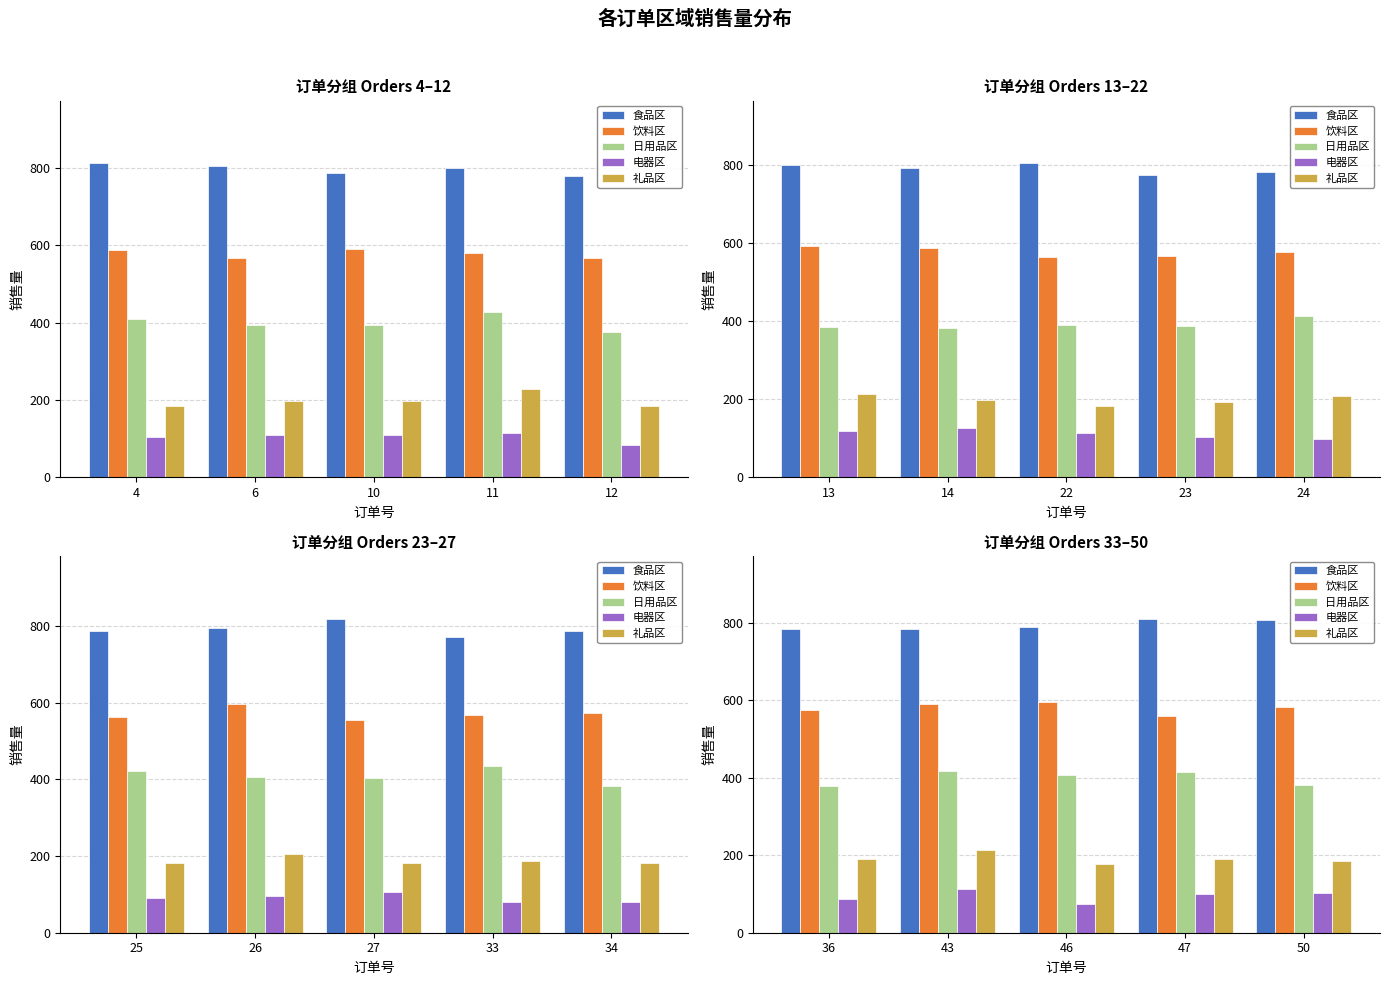

How many groups of bars are there?

5